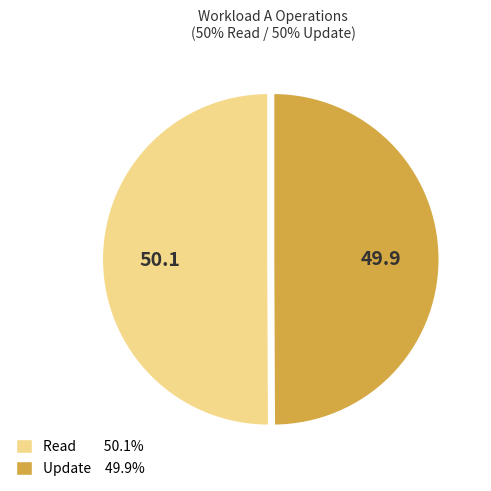

True or false: Update accounts for 50% of the total.

True